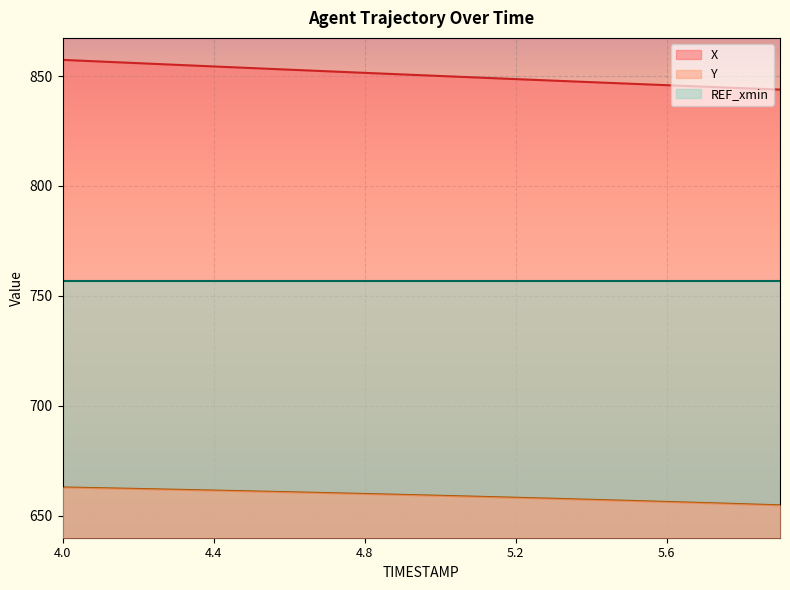

Which label corresponds to the smallest value in the chart?

5.9